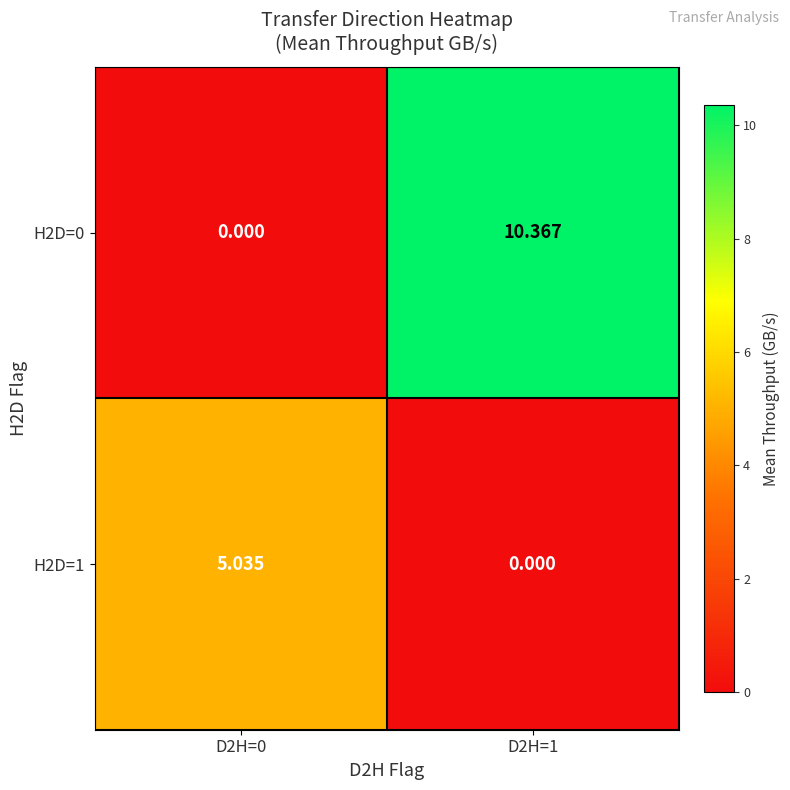

Is the value of H2D=0 at D2H=1 greater than the value of H2D=1 at D2H=1?

Yes